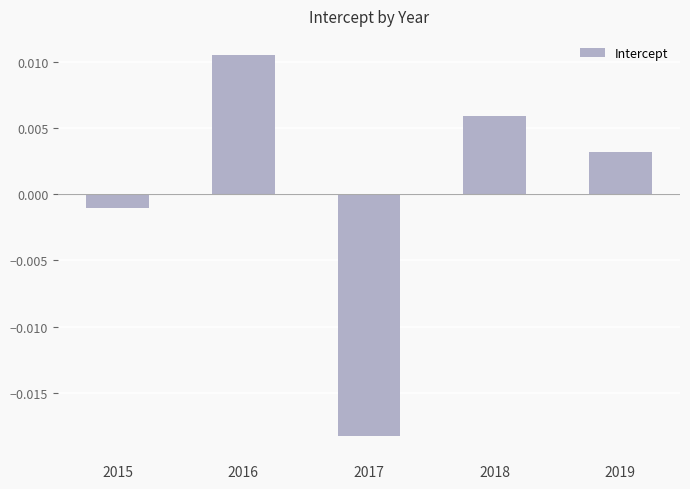

Rank the categories by value from lowest to highest.

2017, 2015, 2019, 2018, 2016